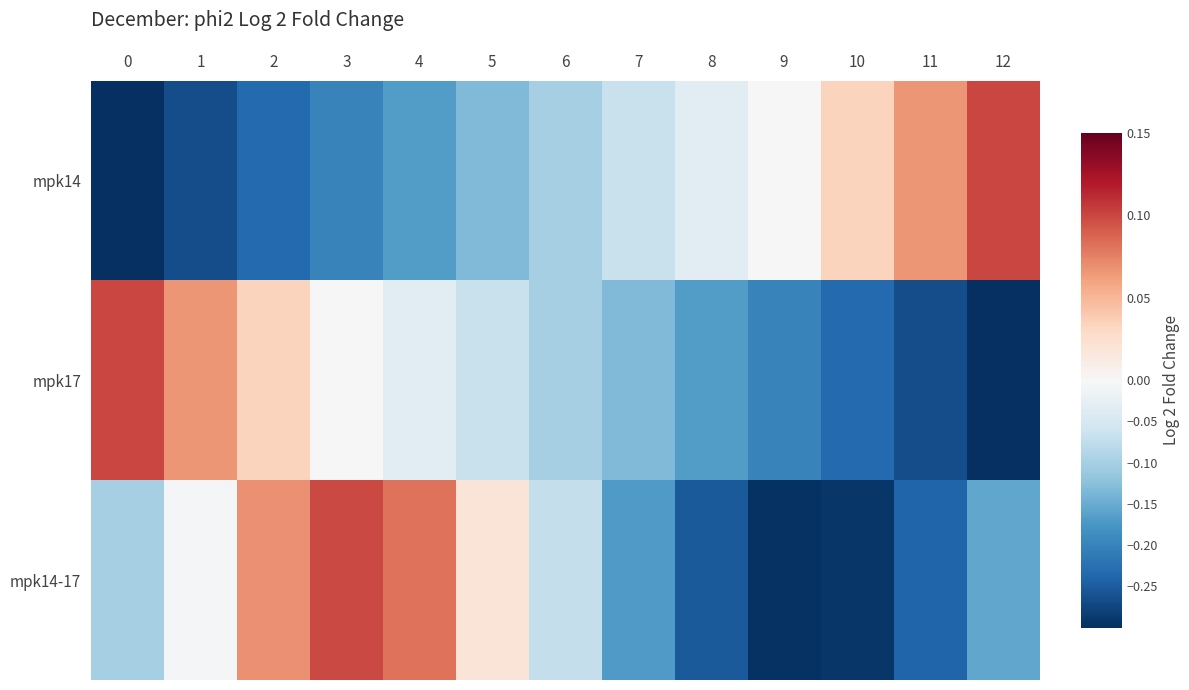

What is the spread (max minus min) of values at 5?

0.2